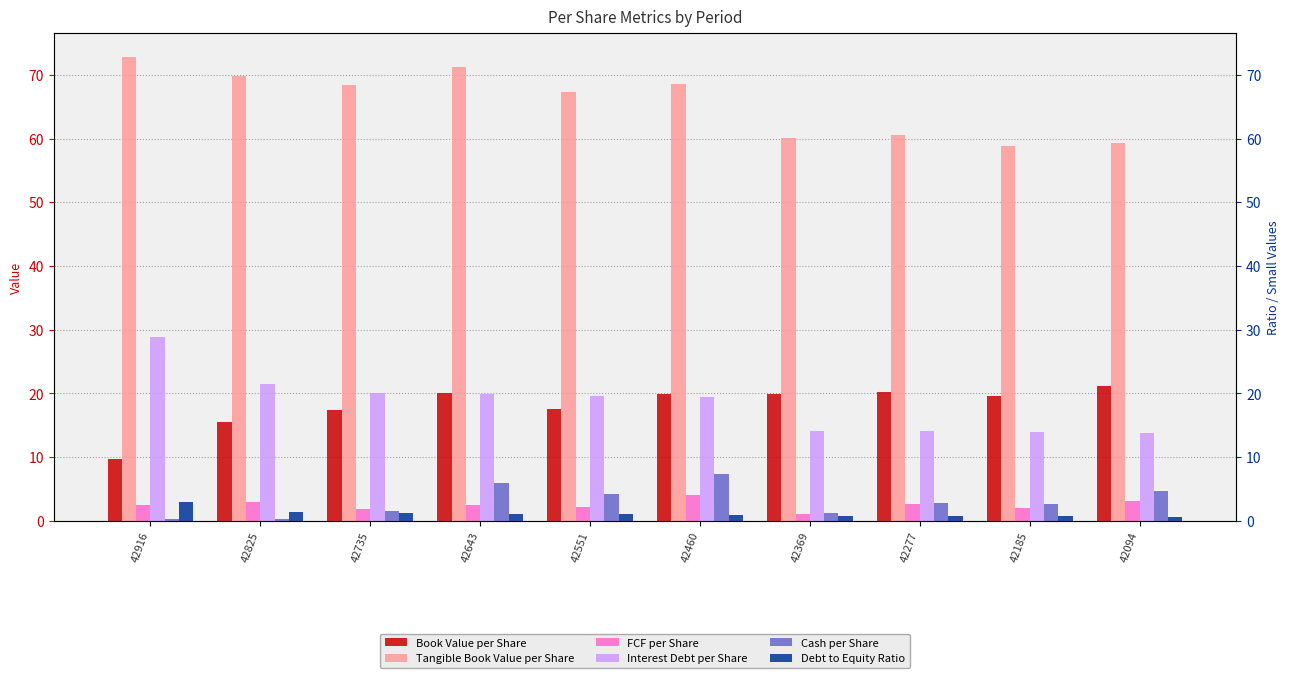

What value does the Debt to Equity Ratio series have at 42094?

0.7